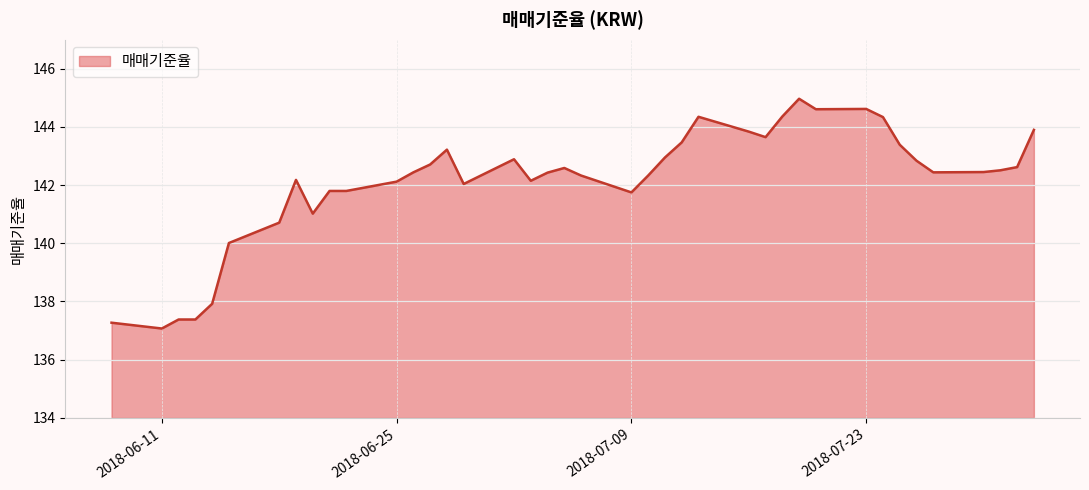

What is the difference between the maximum and minimum values?

7.9